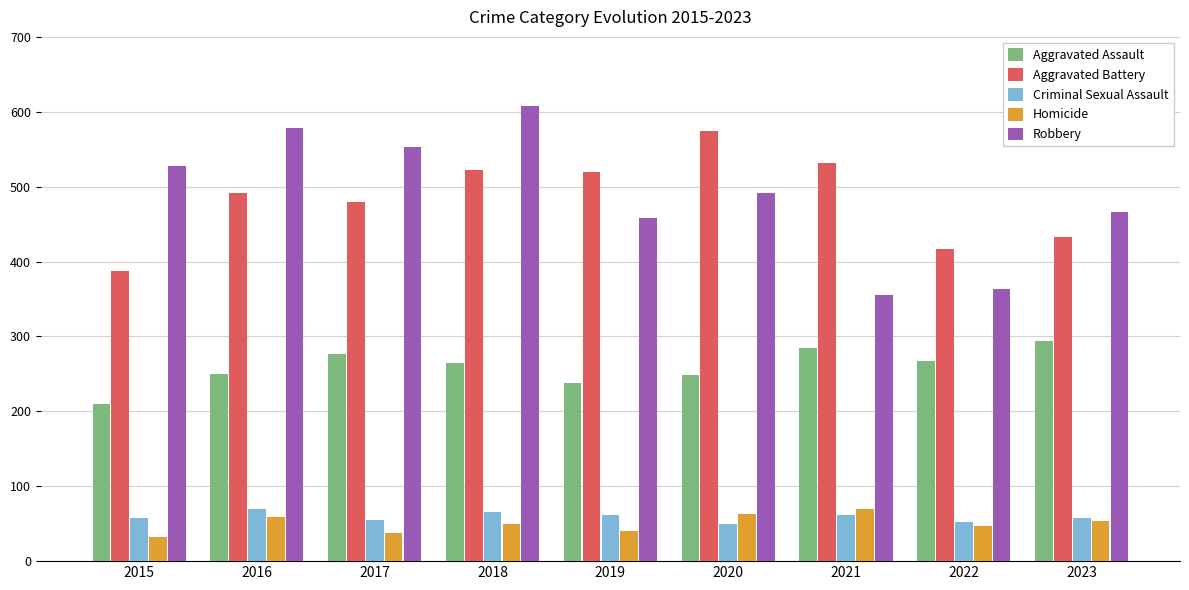

What is the value of the Aggravated Assault bar at the 6th from the left?

249